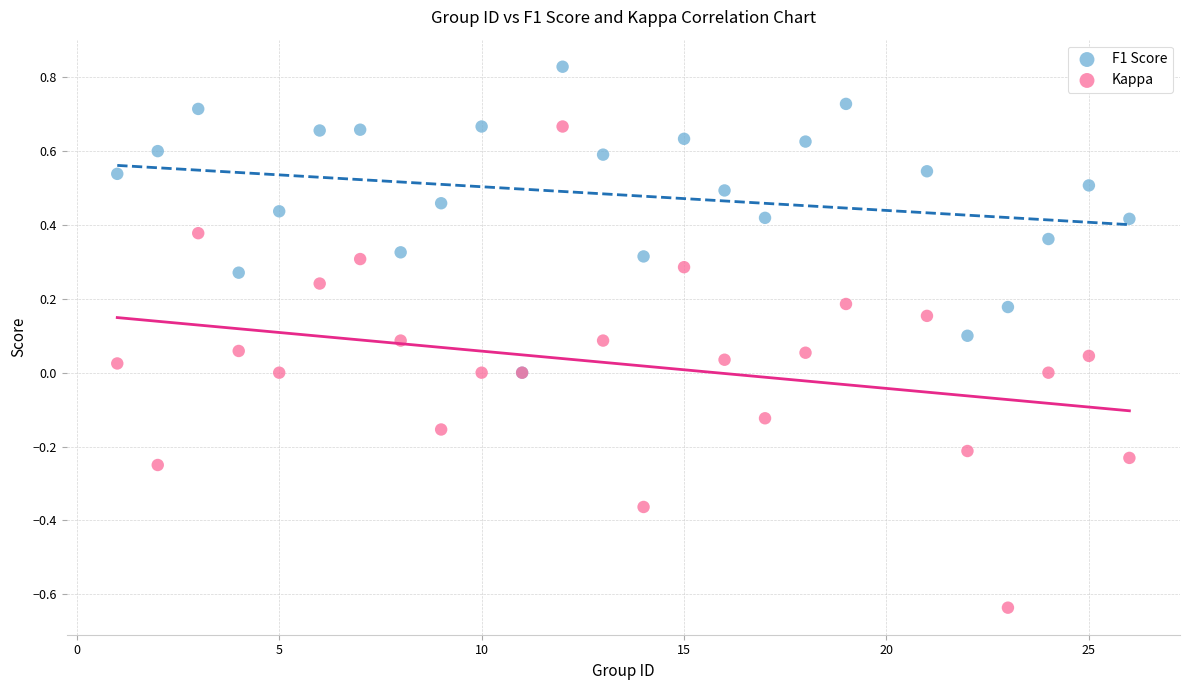

Which series reaches the maximum Y coordinate?

F1 Score